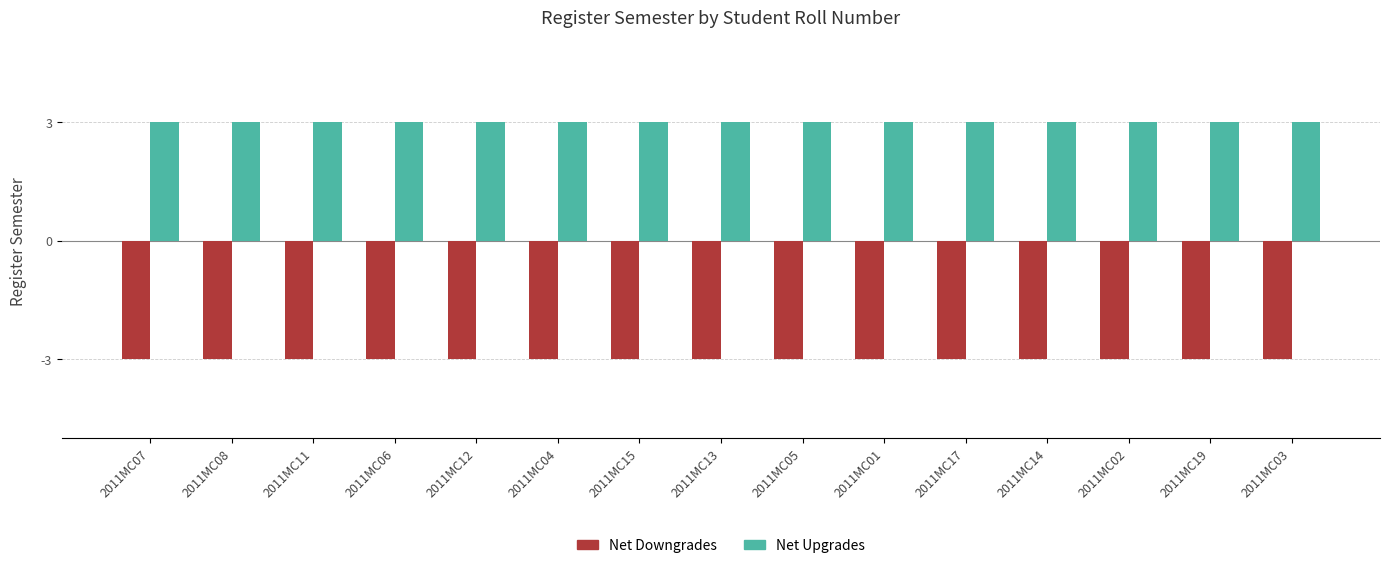

What is the label of the 4th bar from the left?

2011MC06